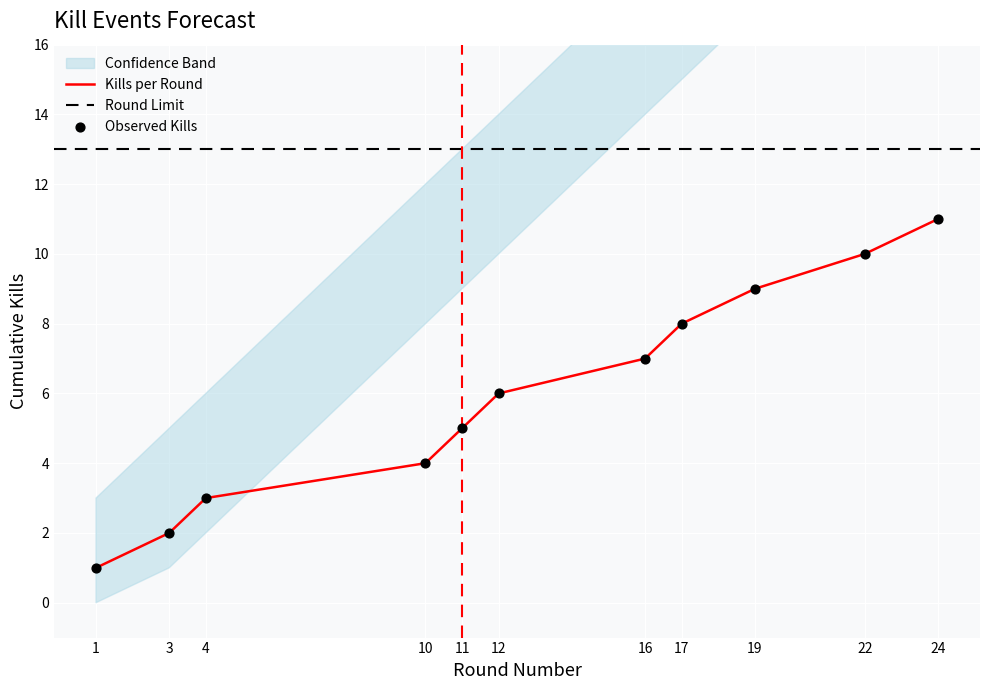

The value of Kills per Round at 24 is 3. True or false?

False